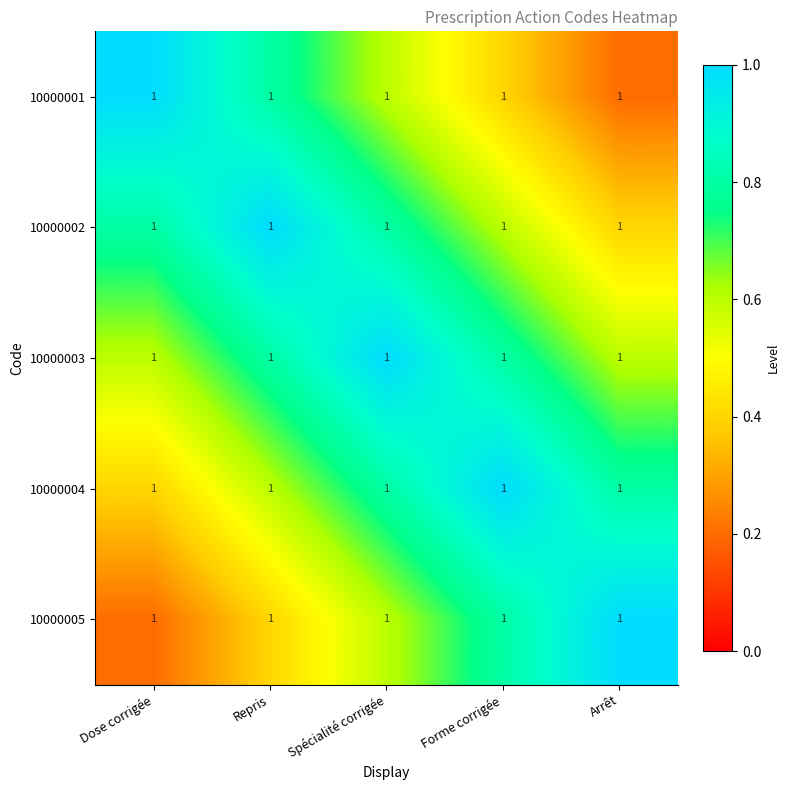

What is the maximum value for 10000001?

1.0